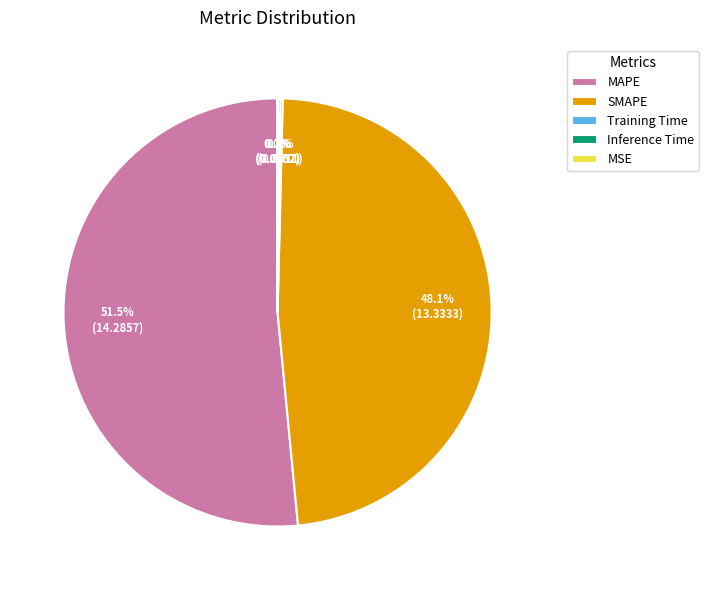

To the nearest percent, what is the difference between the largest and smallest slice percentages?

52%